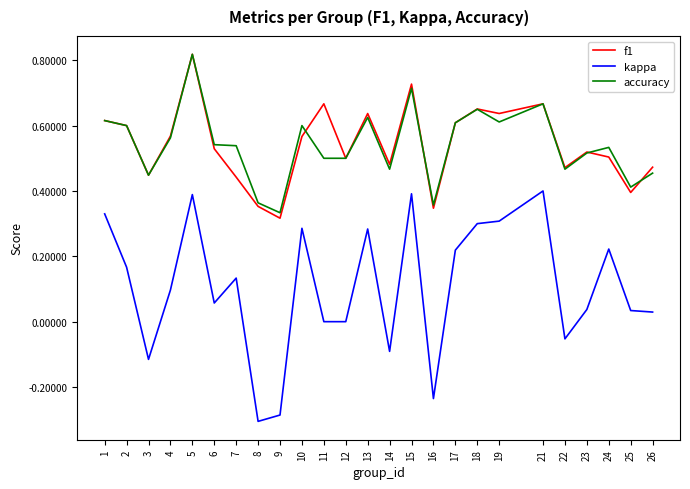

What is the total value across all series at 12?

1.0